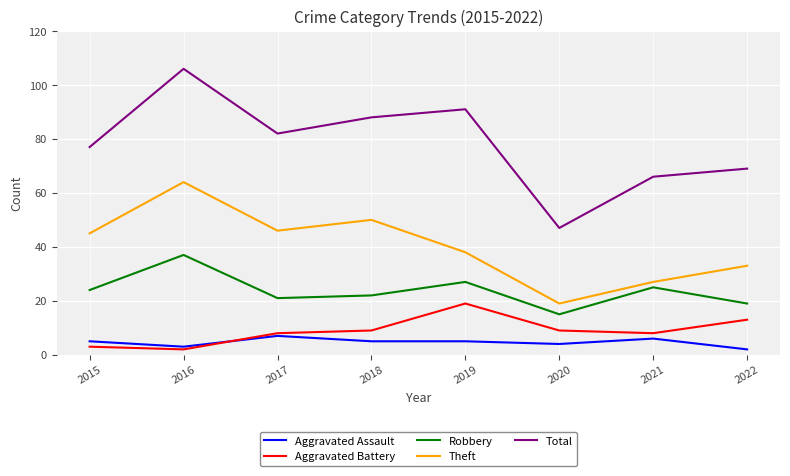

True or false: Aggravated Battery has a value of 4 at 2017.

False